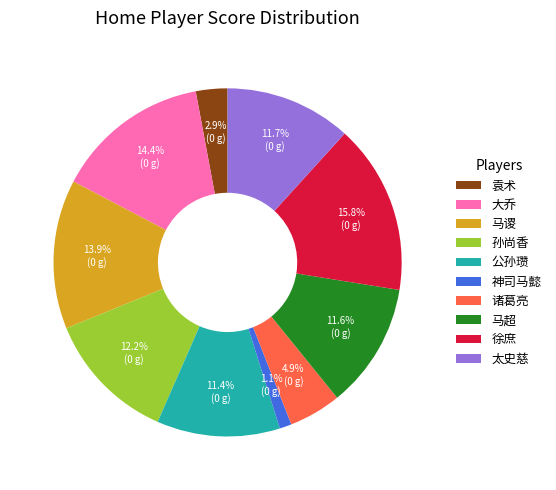

Approximately how many times larger is the value at 神司马懿 compared to 徐庶?

0.1